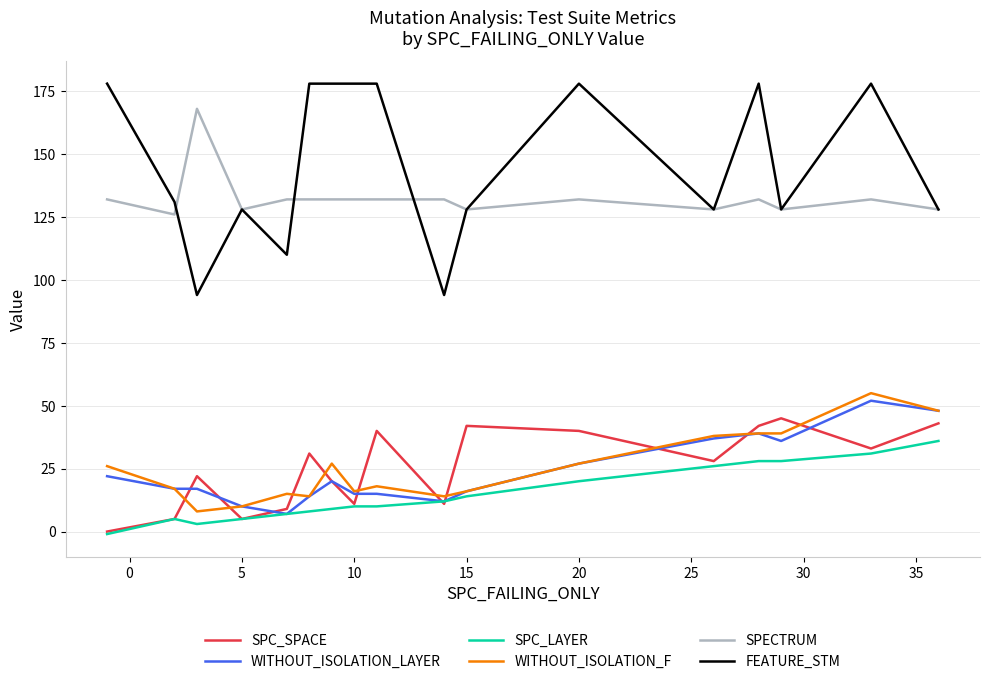

What is the sum of all SPC_SPACE values?

427